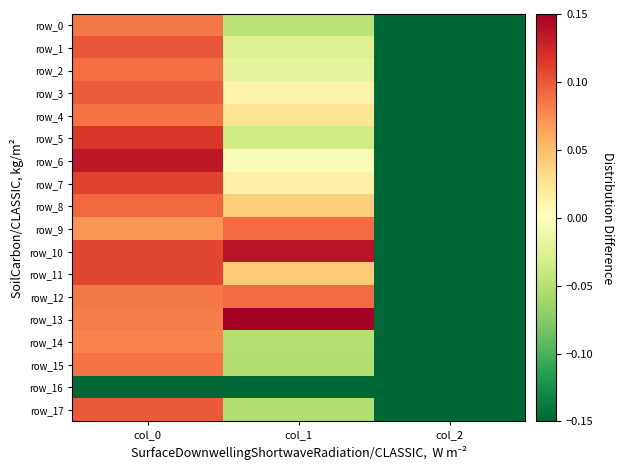

Reading left to right, list all the values displayed in this chart.

row_0: 0.1	-0.0	-0.1
row_1: 0.1	-0.0	-0.1
row_2: 0.1	-0.0	-0.1
row_3: 0.1	0.0	-0.1
row_4: 0.1	0.0	-0.1
row_5: 0.1	-0.0	-0.1
row_6: 0.1	-0.0	-0.1
row_7: 0.1	0.0	-0.1
row_8: 0.1	0.0	-0.1
row_9: 0.1	0.1	-0.1
row_10: 0.1	0.1	-0.1
row_11: 0.1	0.0	-0.1
row_12: 0.1	0.1	-0.1
row_13: 0.1	0.1	-0.1
row_14: 0.1	-0.1	-0.1
row_15: 0.1	-0.1	-0.1
row_16: -0.1	-0.1	-0.1
row_17: 0.1	-0.1	-0.1